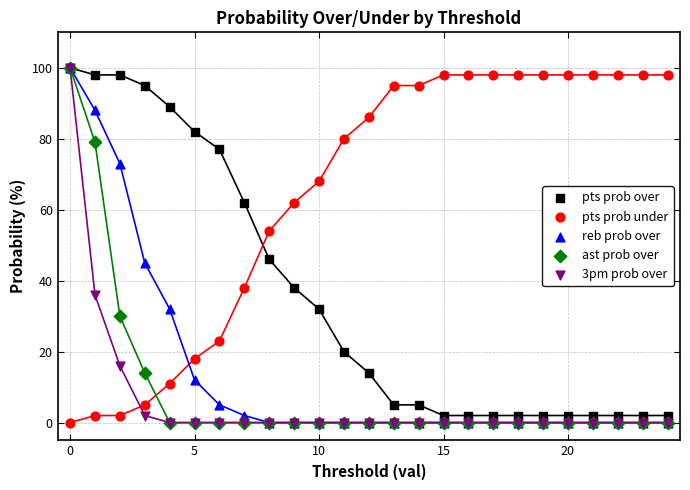

In the pts prob over series, what Y value is closest to 51?

46